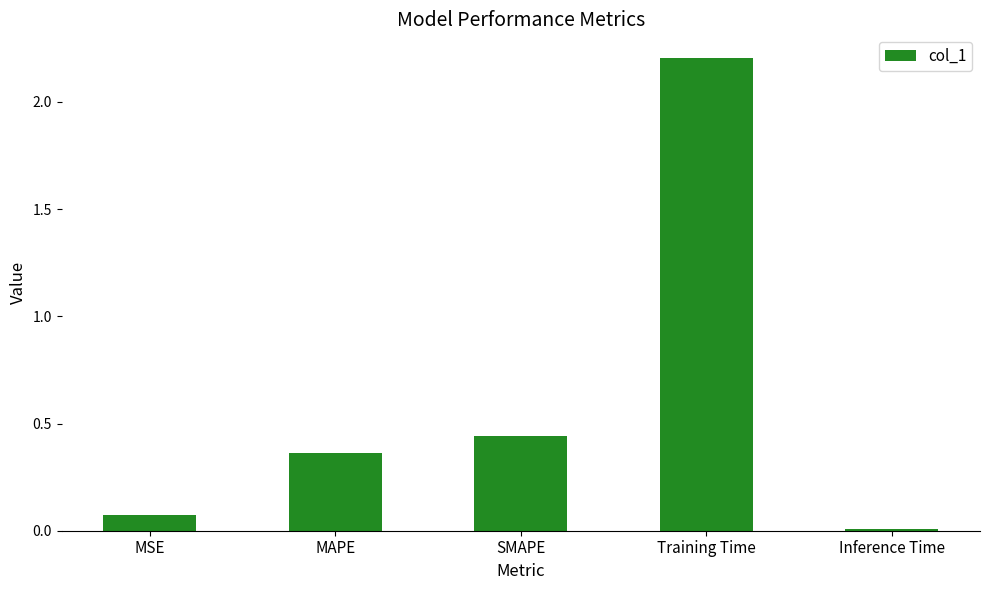

What position from the left is MAPE?

2